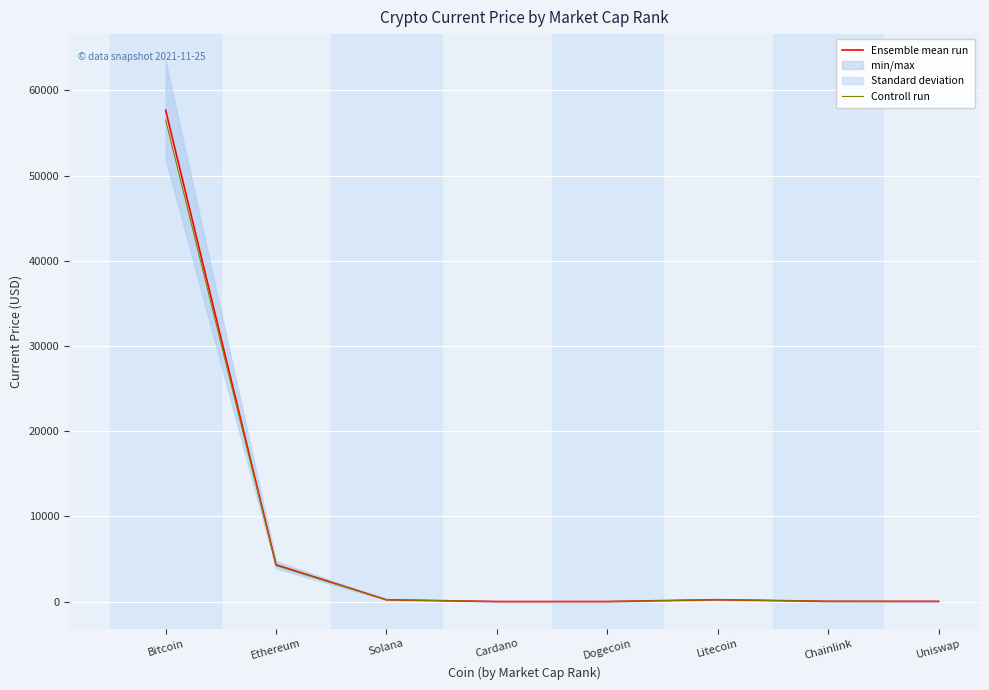

What is the total value across all series at Cardano?

3.3